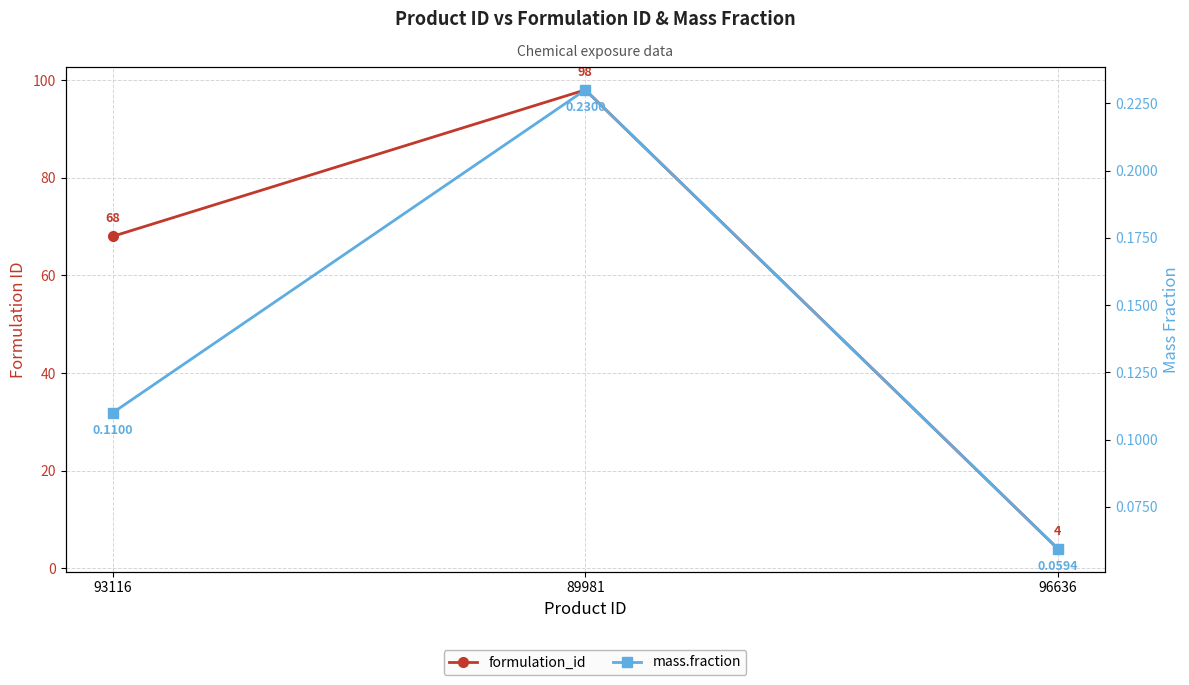

What is the minimum value for formulation_id?

4.0